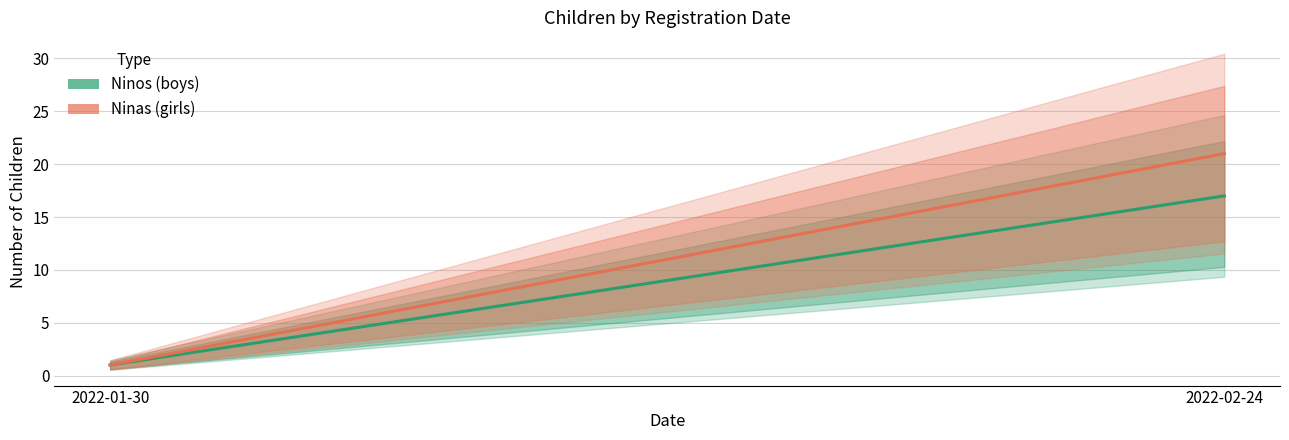

What is the total value across all series at 2022-02-24?

38